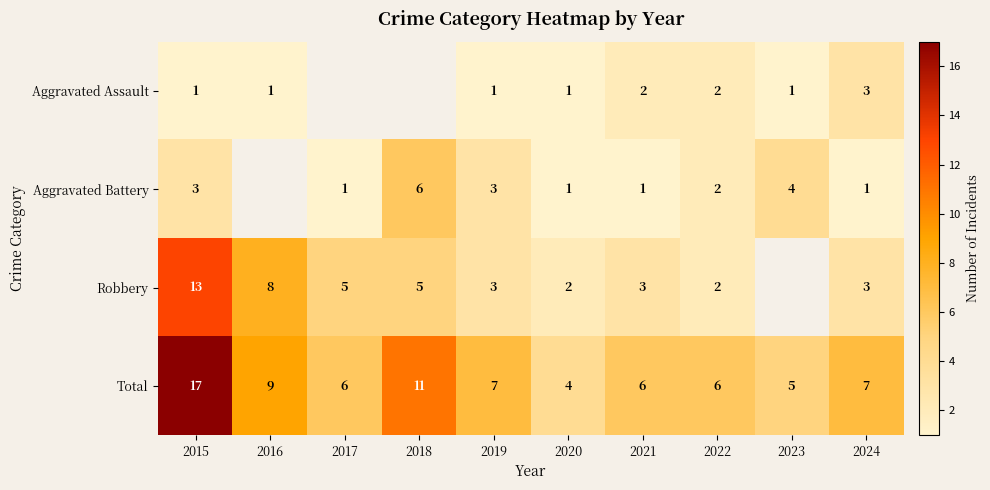

Between 2020 and 2024, which series saw the biggest shift?

Total